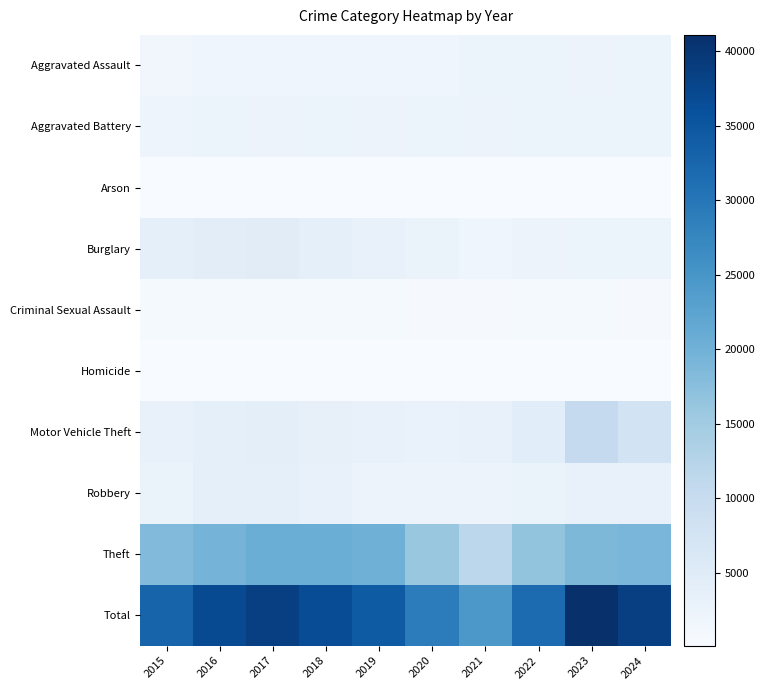

What is the difference between the highest and lowest values at 2019?

34145